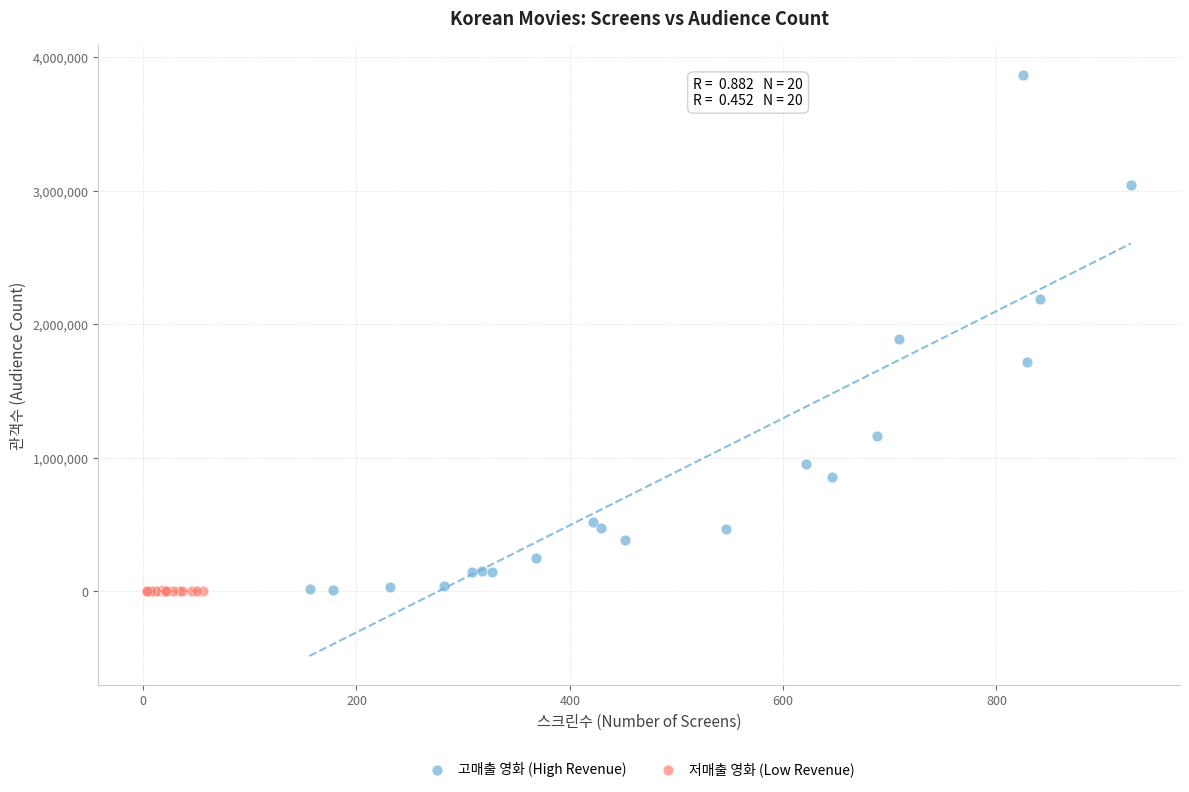

Which series contains the highest Y value?

고매출 영화 (High Revenue)